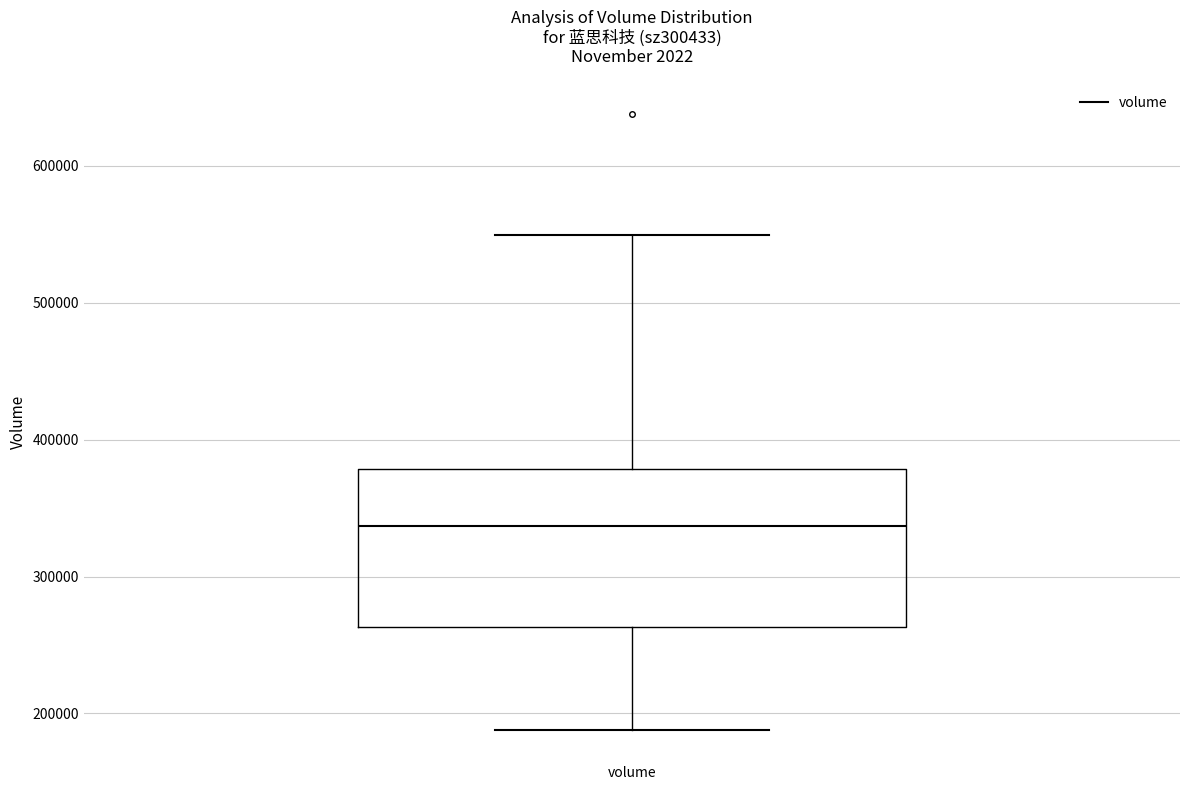

Where does the upper whisker of the box for volume end on the y-axis? The values are not printed on the chart, so give them approximately, as read against the axis.

550000